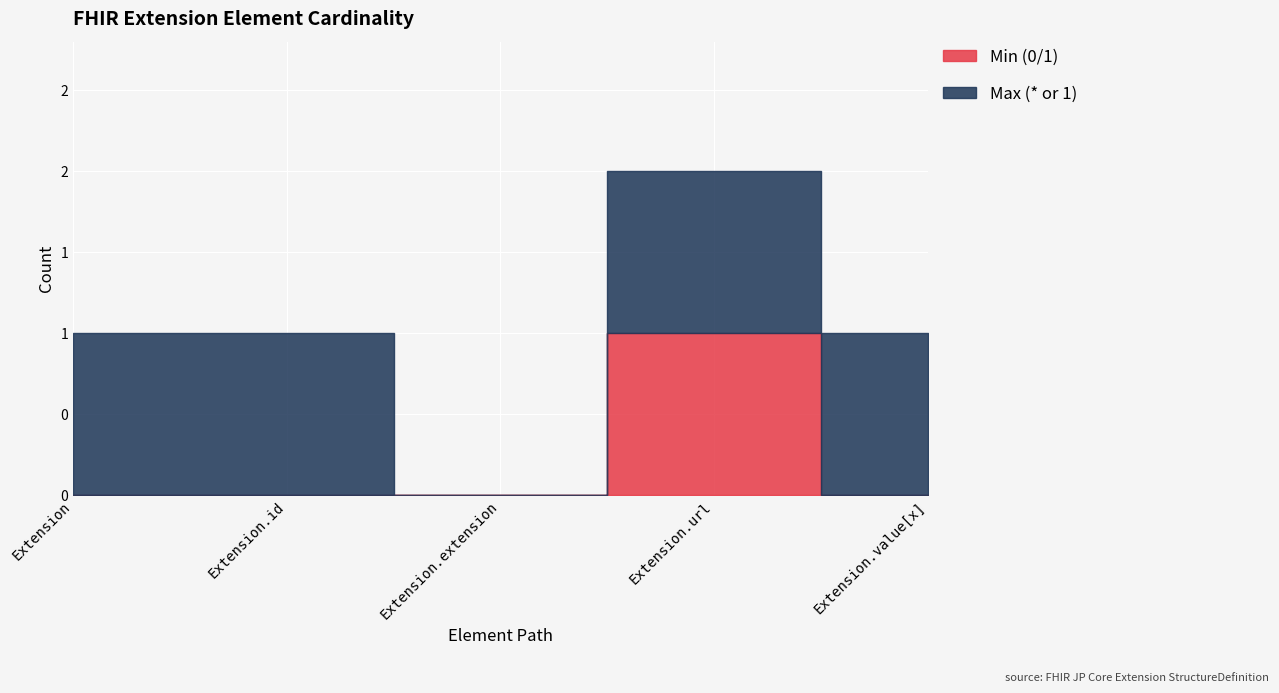

True or false: Min (0/1) and Max (* or 1) cross at least once.

False